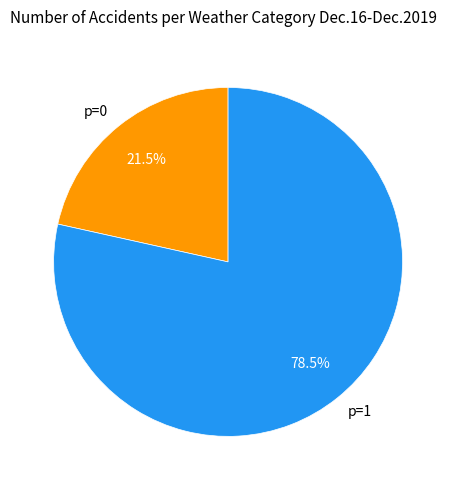

Which slice represents more than half of the pie?

p=1